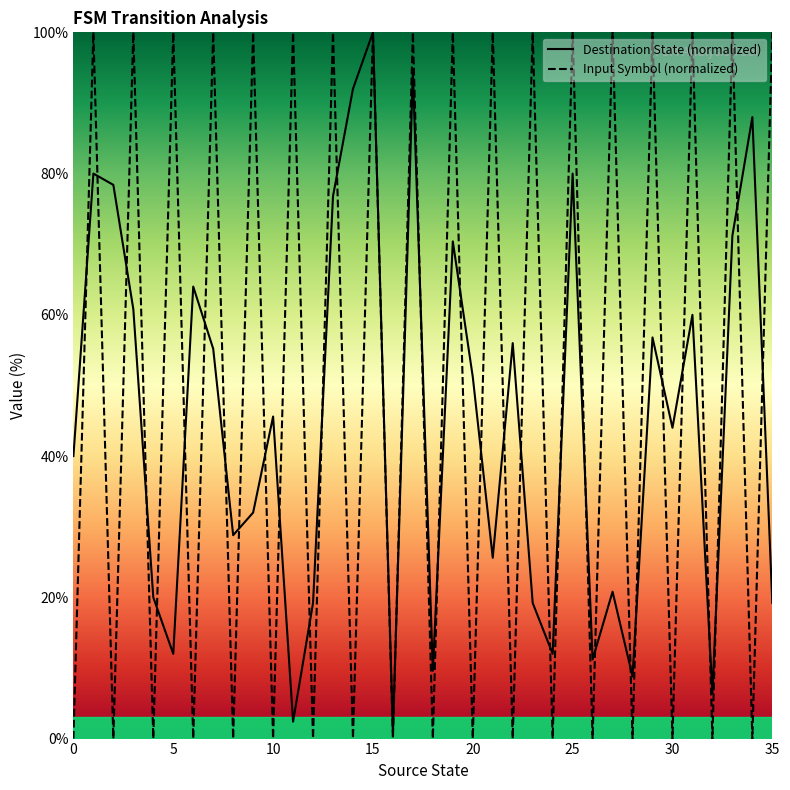

Between which two adjacent categories do input_symbol_num and destination_state first intersect?

0 and 1